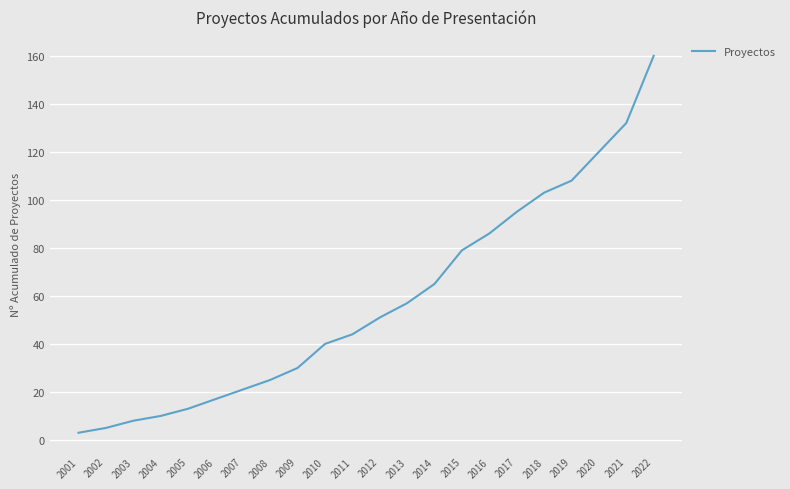

Reading left to right, list all the values displayed in this chart.

3	5	8	10	13	17	21	25	30	40	44	51	57	65	79	86	95	103	108	120	132	160